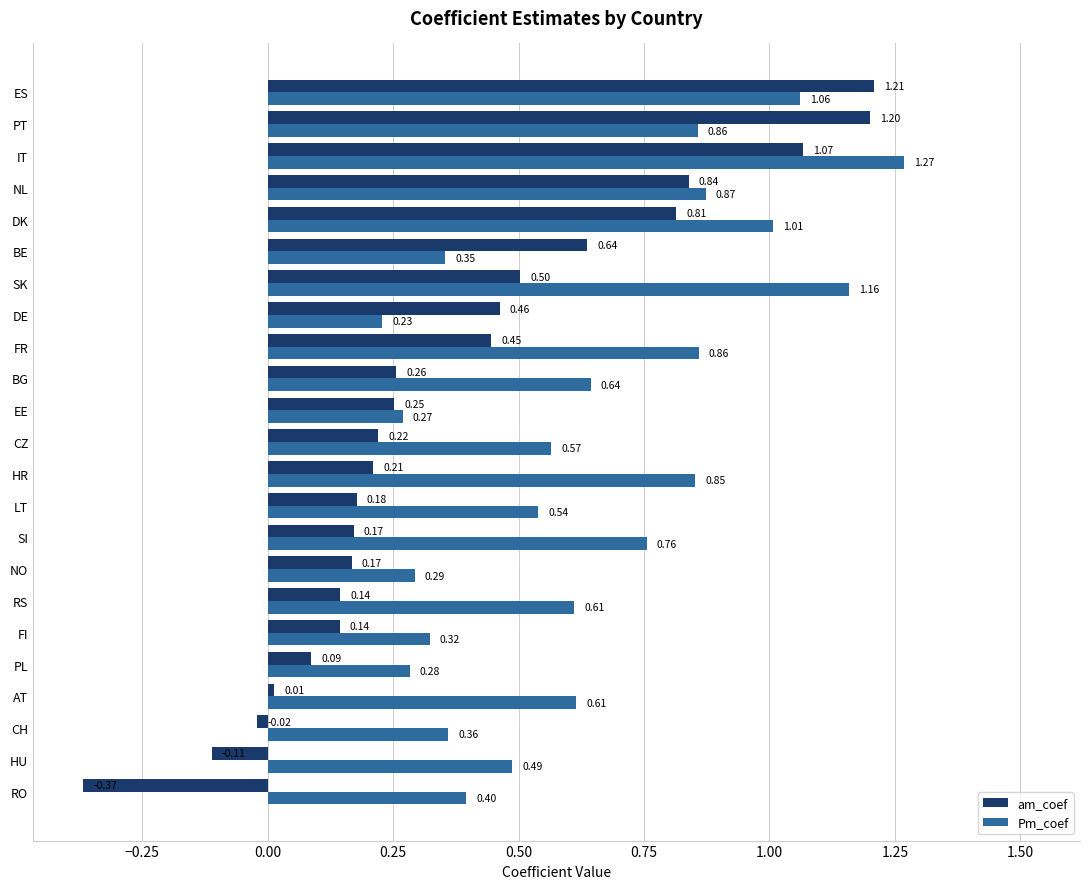

Rank the series at IT from highest to lowest value.

Pm_coef, am_coef